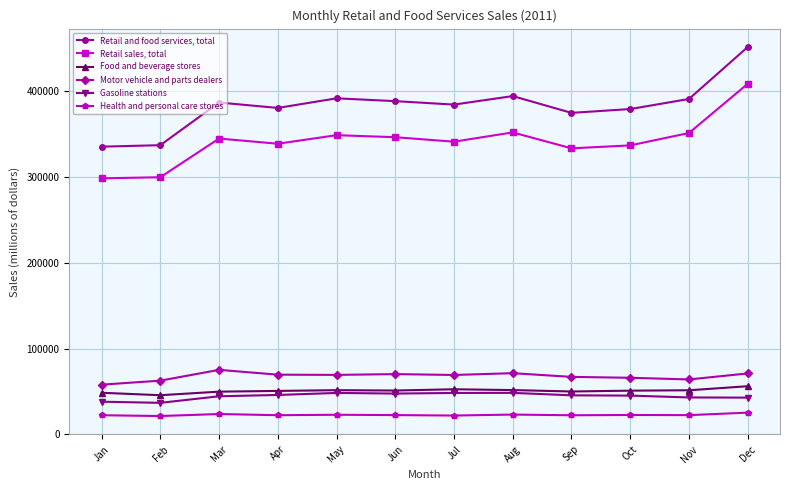

What is the difference between the second highest and second lowest values in the Health and personal care stores series?

1759